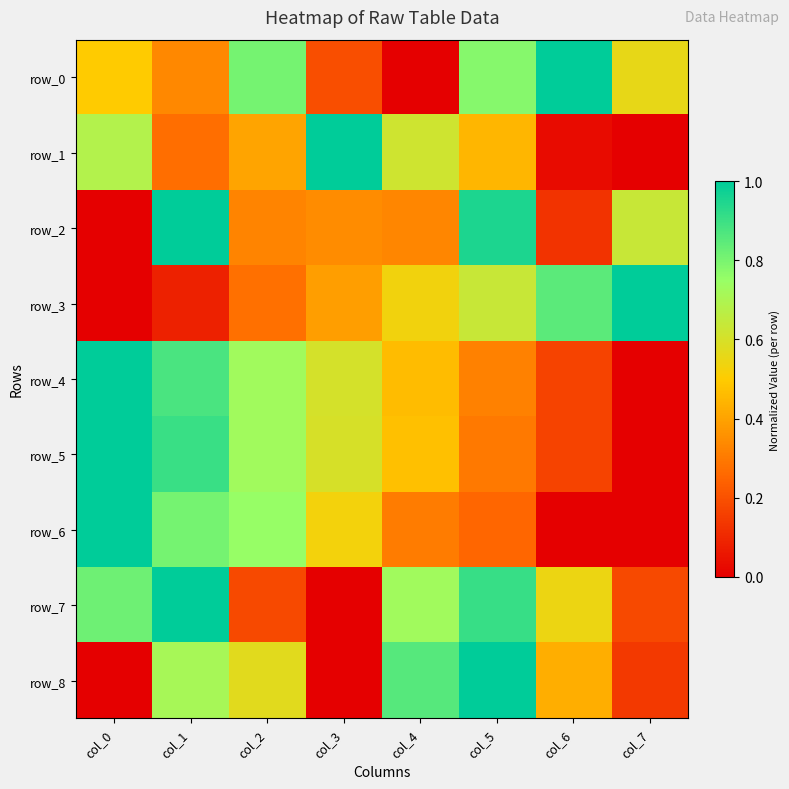

The row_4 series shows 0.3 at col_6. True or false?

False